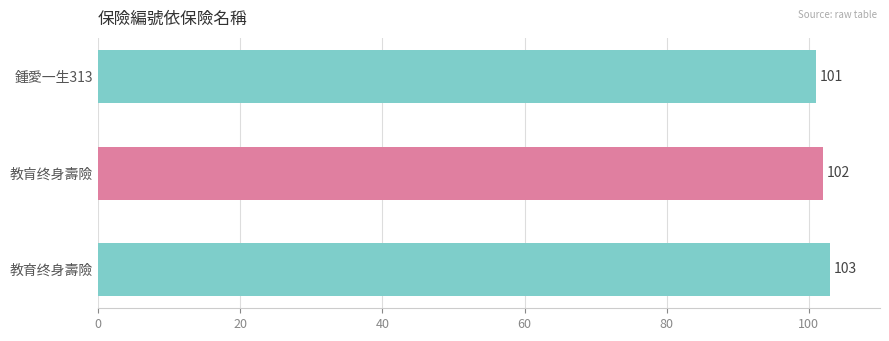

Are the bars grouped side by side (vs. stacked)?

No